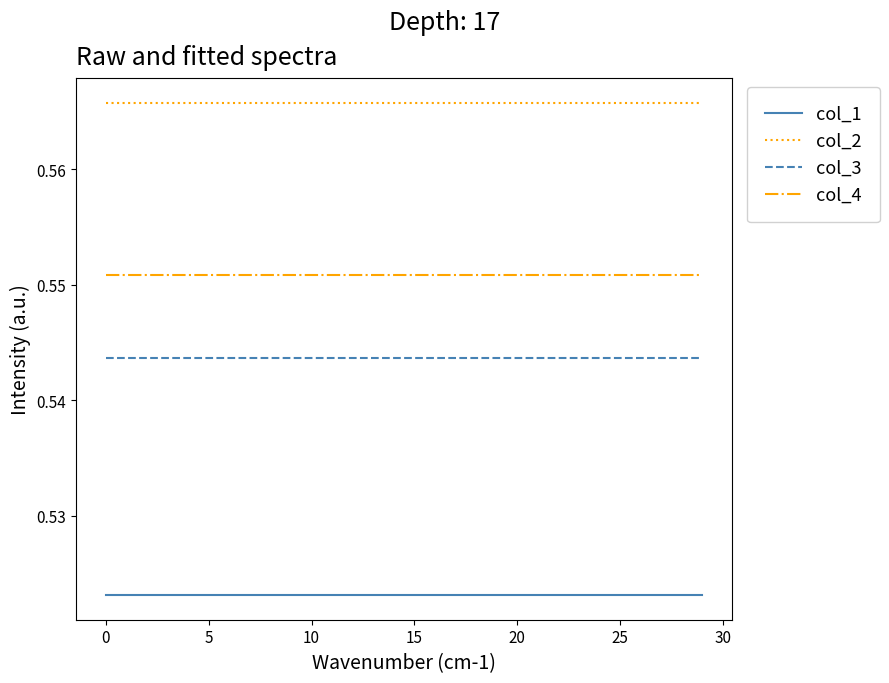

Rank the series by their maximum value, from highest to lowest.

col_2, col_4, col_3, col_1